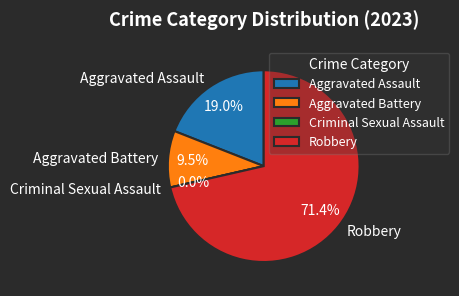

Count the number of slices in the pie.

4